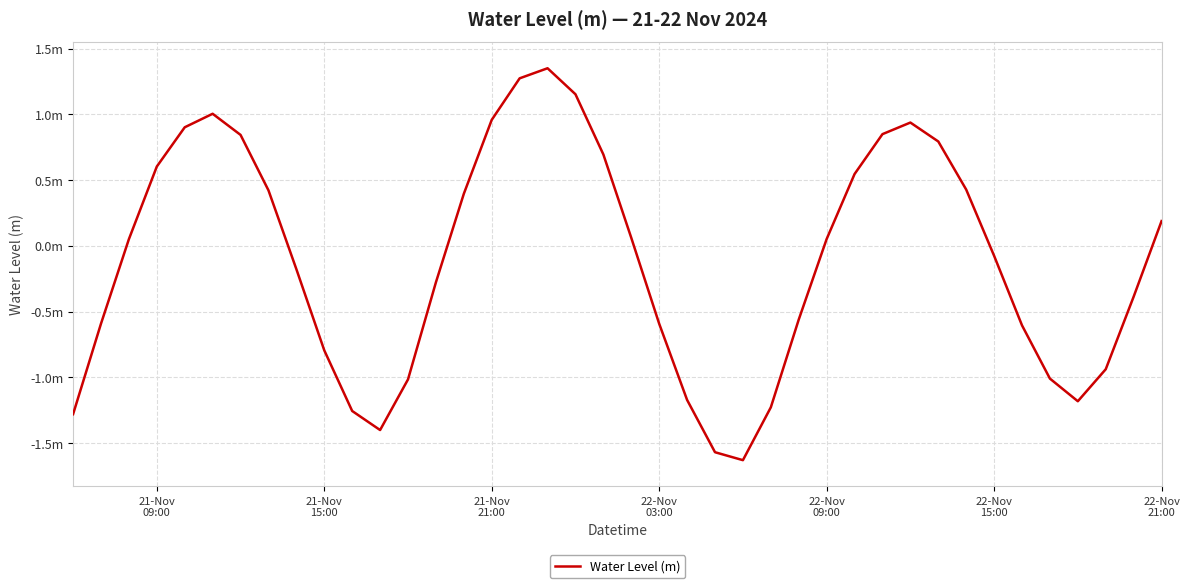

Reading left to right, list all the values displayed in this chart.

-1.3	-0.6	0.1	0.6	0.9	1.0	0.8	0.4	-0.2	-0.8	-1.3	-1.4	-1.0	-0.3	0.4	1.0	1.3	1.4	1.2	0.7	0.1	-0.6	-1.2	-1.6	-1.6	-1.2	-0.6	0.1	0.5	0.8	0.9	0.8	0.4	-0.1	-0.6	-1.0	-1.2	-0.9	-0.4	0.2